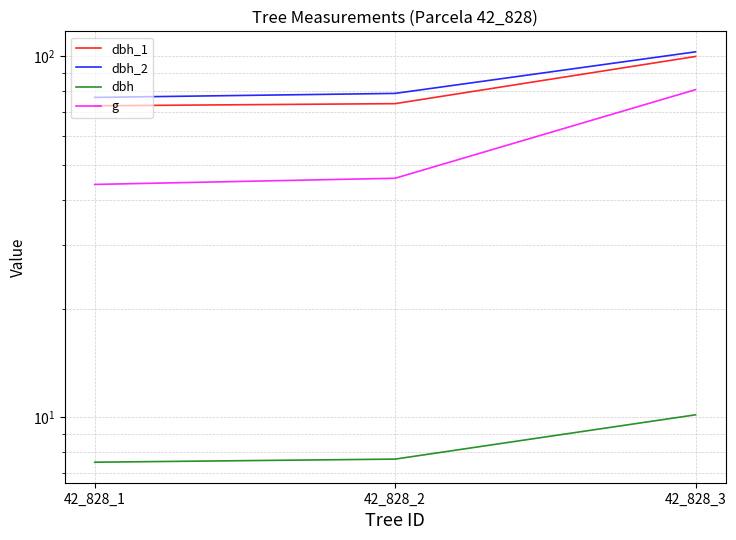

What is the sum of all g values?

171.1